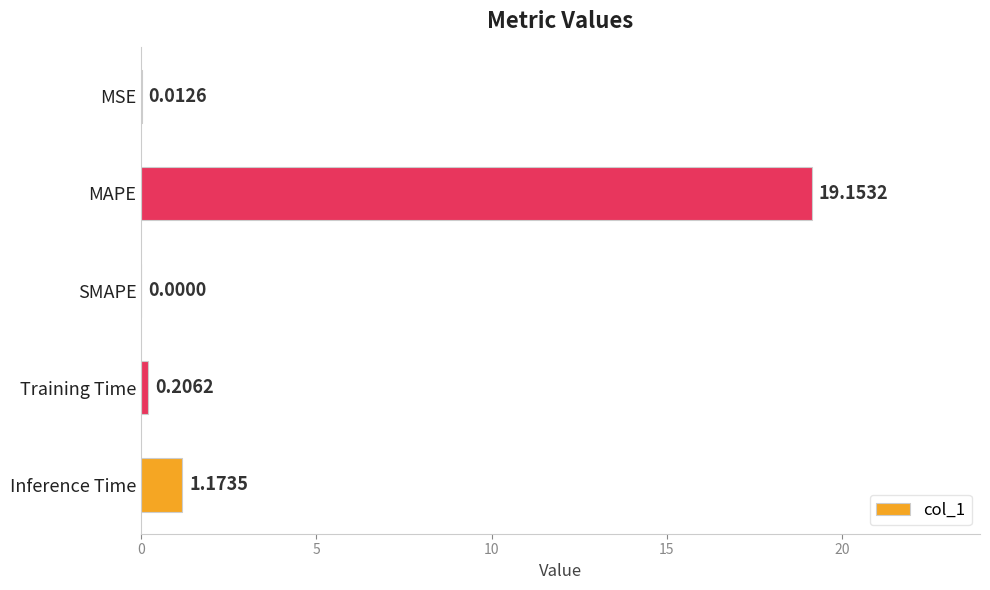

What is the change in value from MSE to MAPE?

+19.1